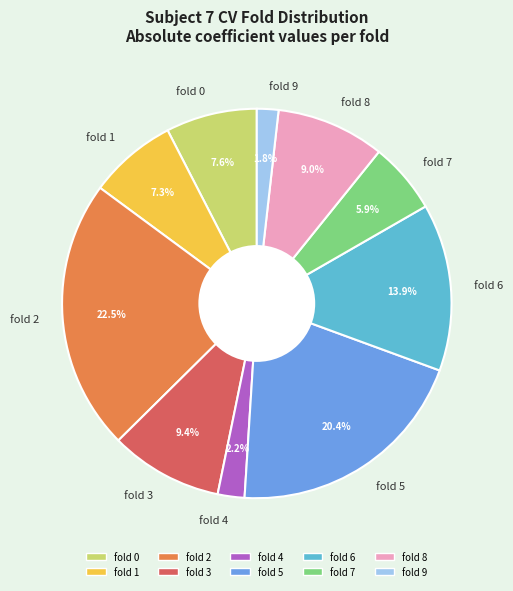

Between fold 0 and fold 8, which is larger?

fold 8